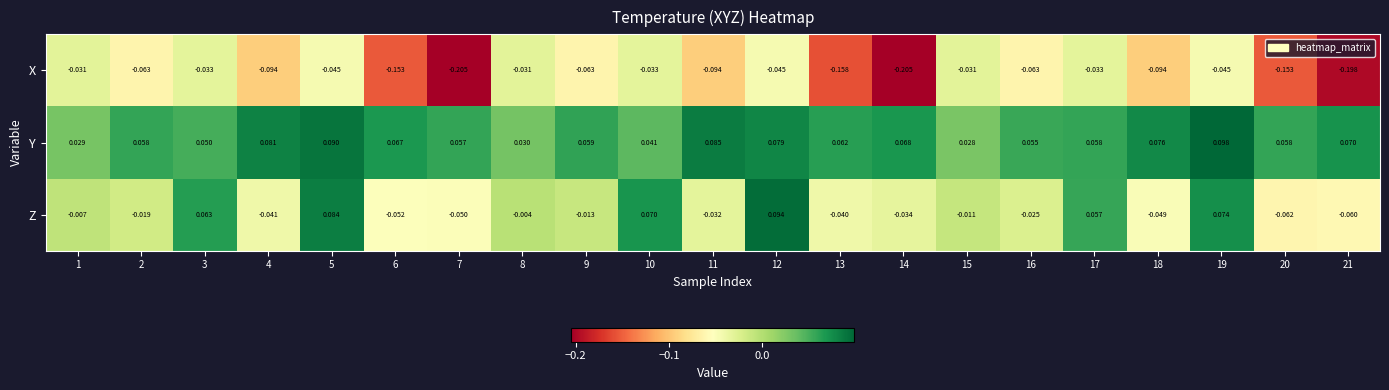

How many categories are shown in the chart?

21